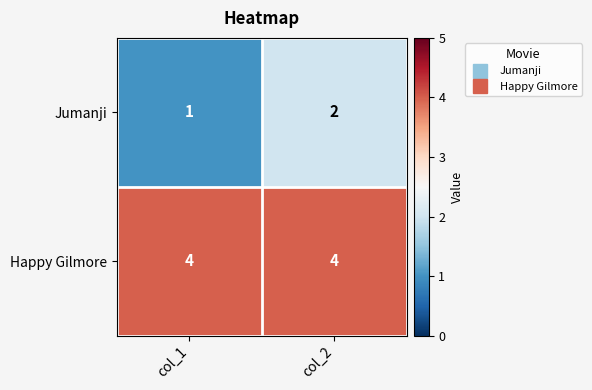

Between col_1 and col_2, which series saw the biggest shift?

Jumanji